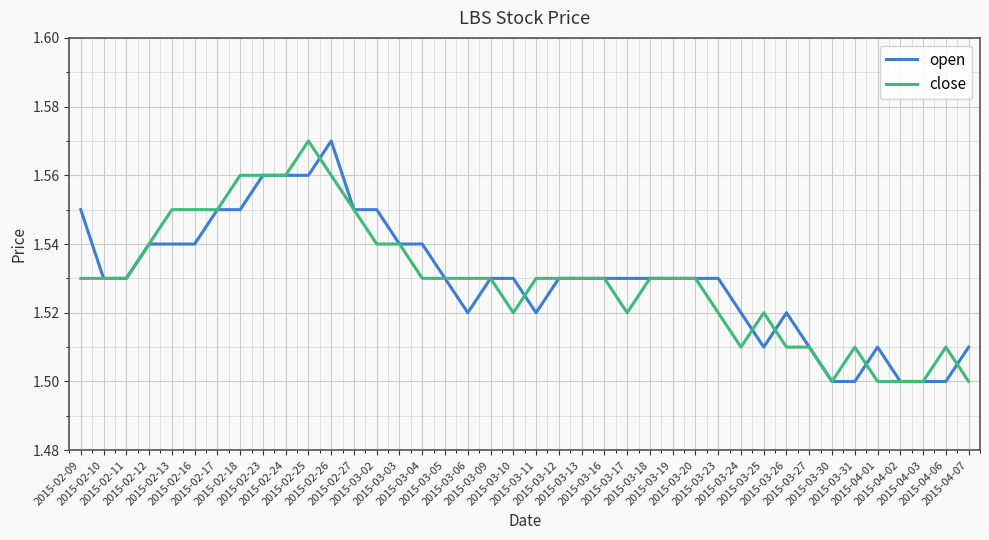

Is this an area chart (filled region under the line)?

No